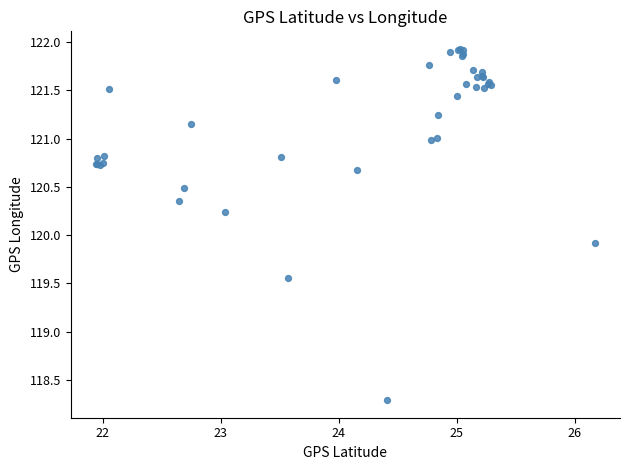

What Y value in the scatter plot is closest to 120?

119.9